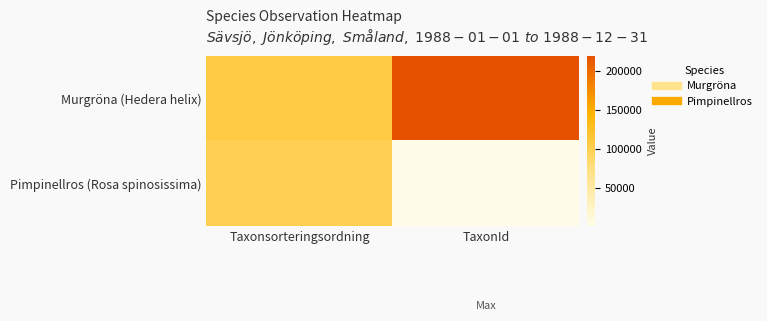

How many data points does each series have?

2